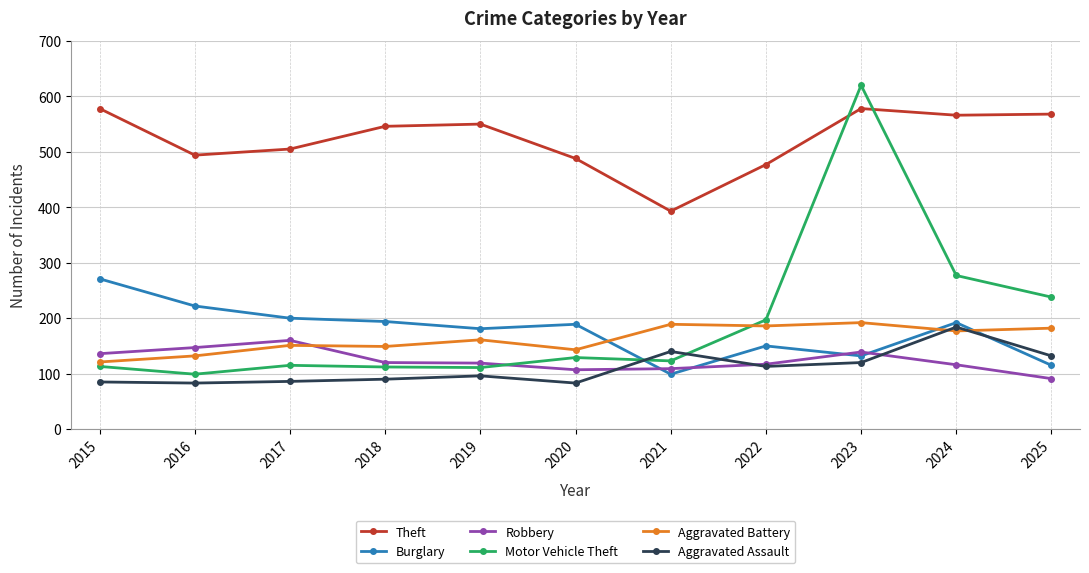

Which series has the widest spread of values?

Motor Vehicle Theft